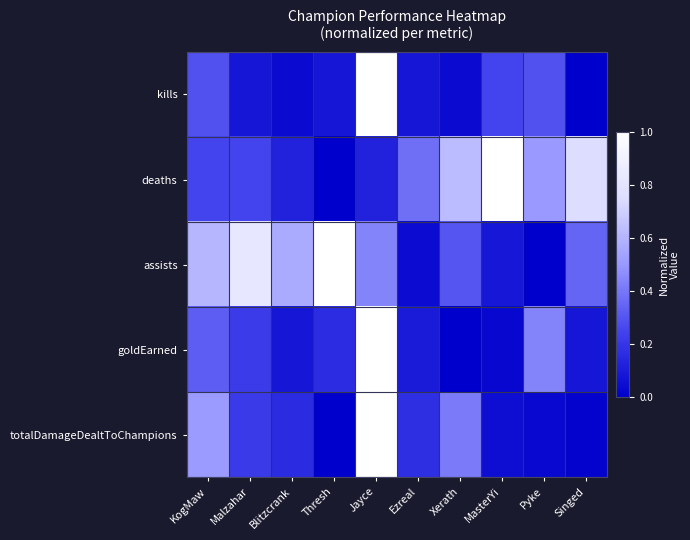

Which label corresponds to the largest value in the chart?

Jayce